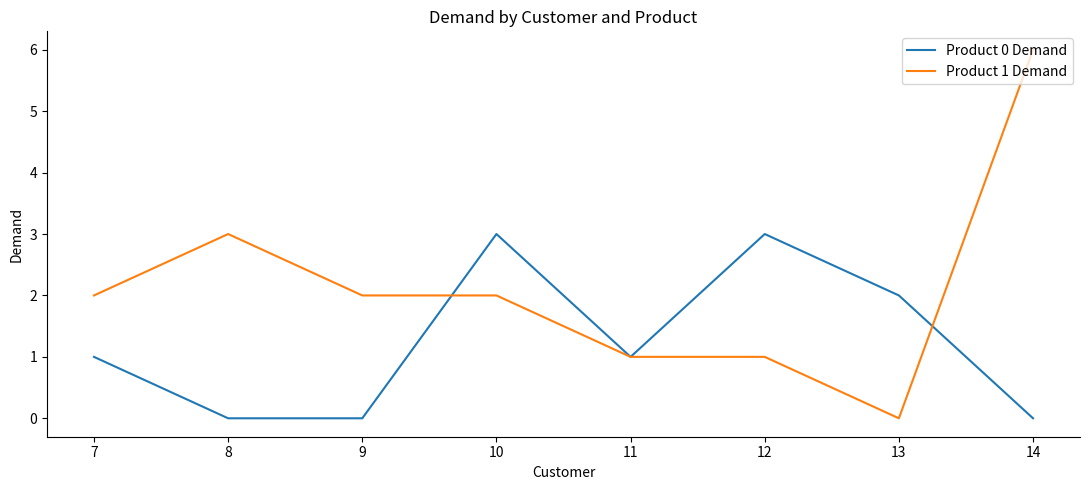

How many lines are shown in the chart?

2